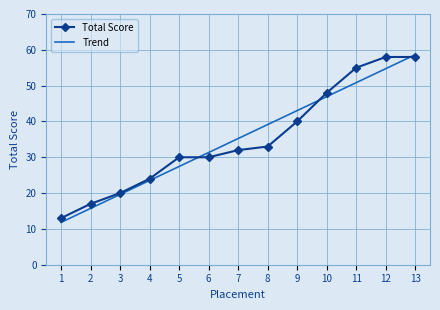

Is the value of Total Score at 7 greater than the value of Trend at 3?

Yes